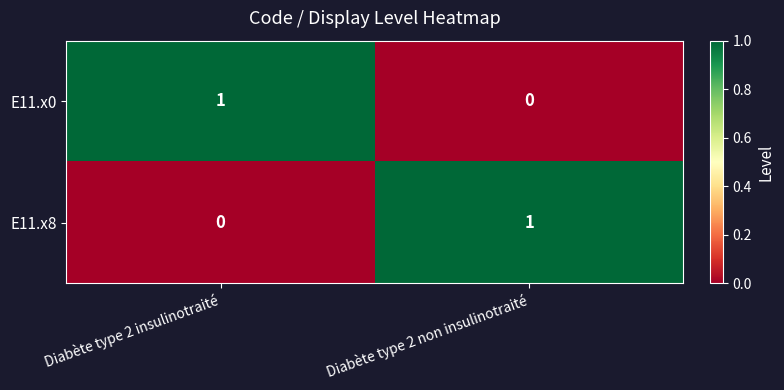

How many series are shown in this chart?

2